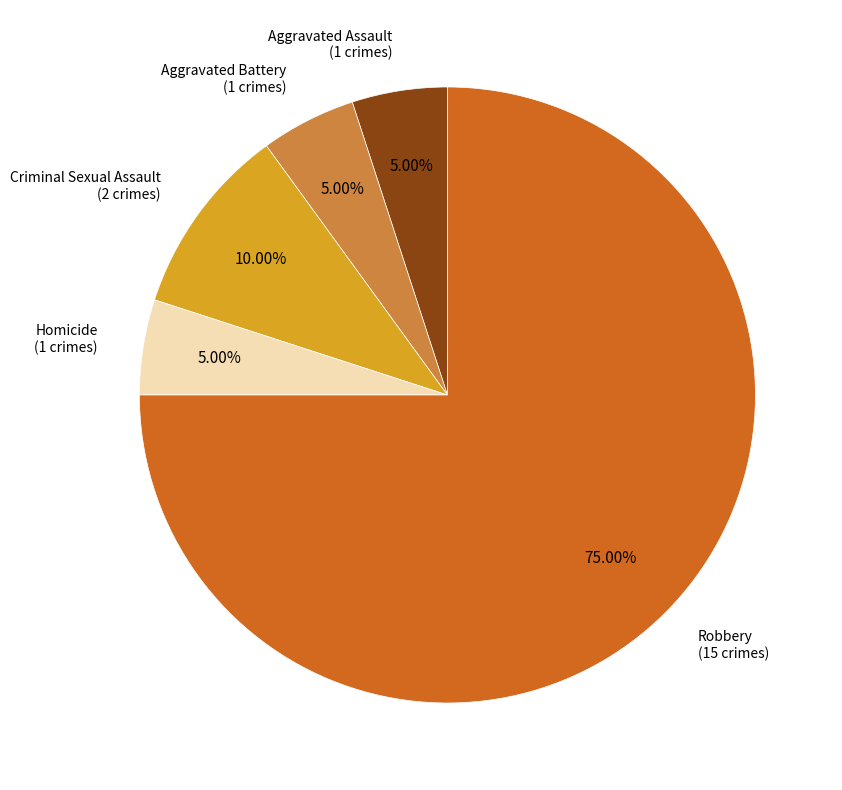

How many segments does this pie chart have?

5